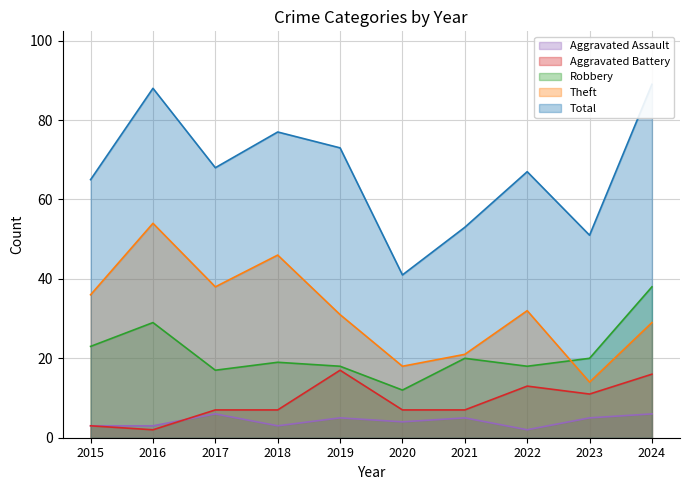

How many lines are shown in the chart?

5